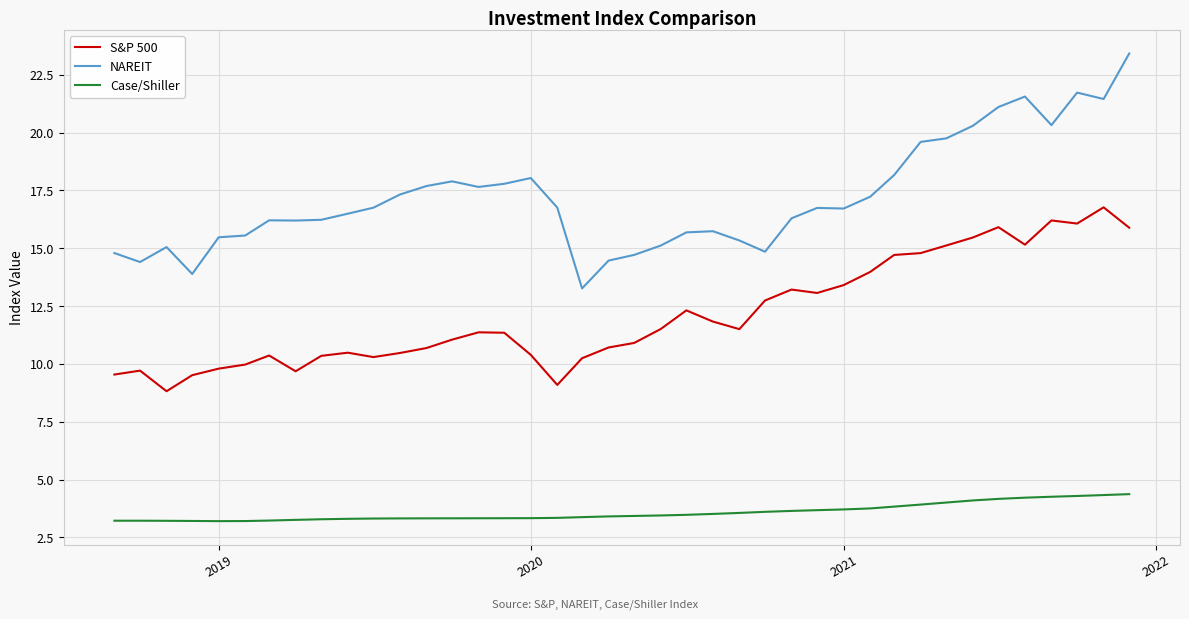

Which series has the largest total across all categories?

NAREIT